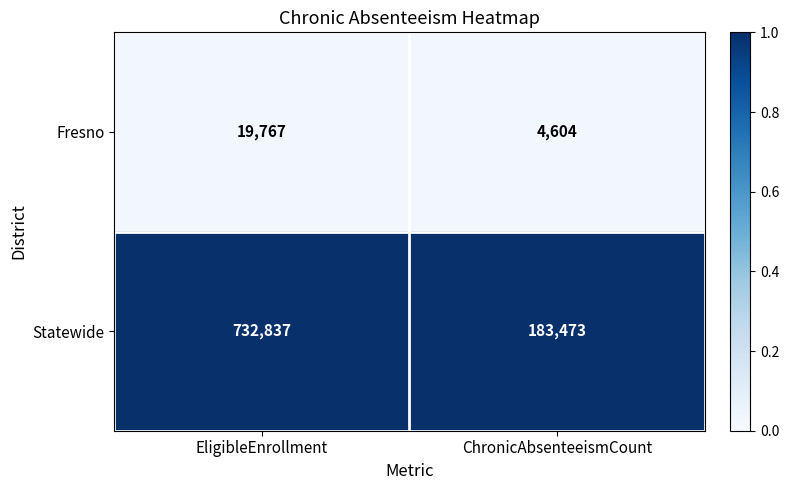

What is the minimum value for Fresno?

4604